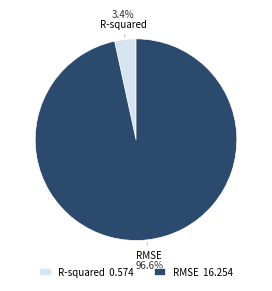

To the nearest percent, what is the difference between the R-squared and RMSE slice percentages?

93%